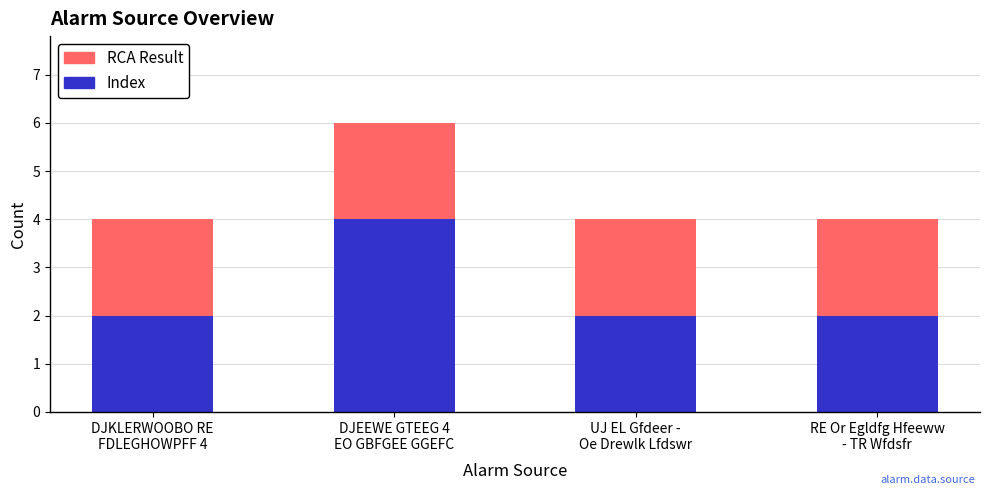

At which category is the sum across all series the highest?

DJEEWE GTEEG 4
EO GBFGEE GGEFC